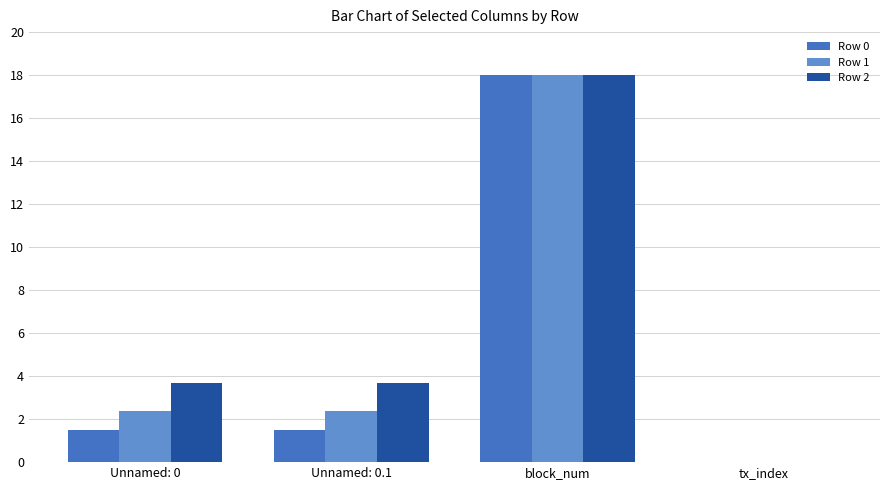

At which category is the sum across all series the highest?

block_num